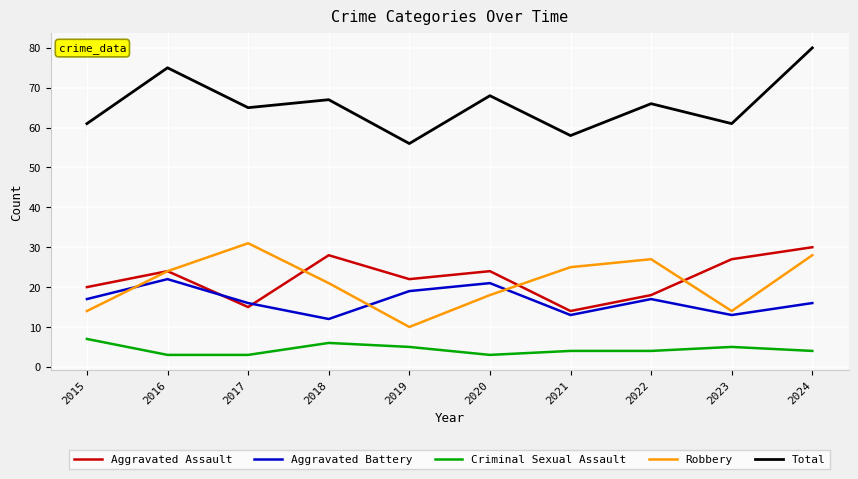

Reading left to right, extract all data points from this chart.

Aggravated Assault: 20	24	15	28	22	24	14	18	27	30
Aggravated Battery: 17	22	16	12	19	21	13	17	13	16
Criminal Sexual Assault: 7	3	3	6	5	3	4	4	5	4
Robbery: 14	24	31	21	10	18	25	27	14	28
Total: 61	75	65	67	56	68	58	66	61	80